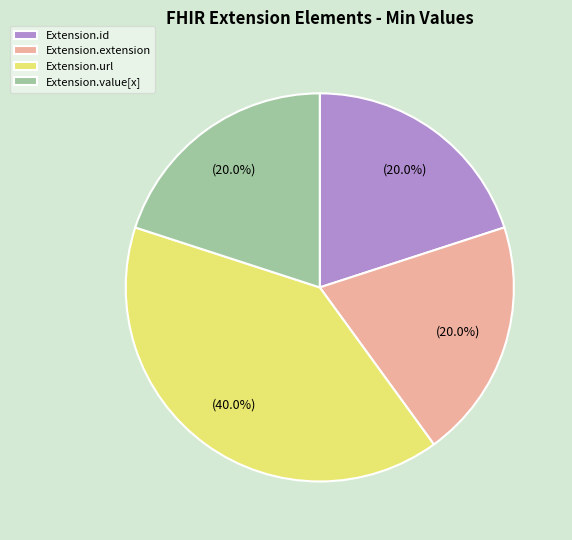

Count the number of slices in the pie.

4